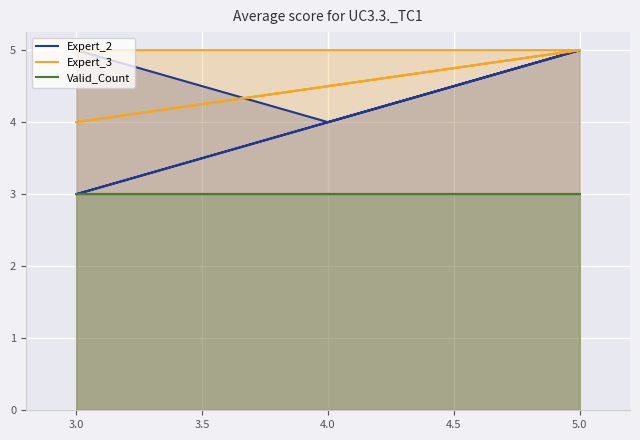

What is the minimum value shown in the chart?

3